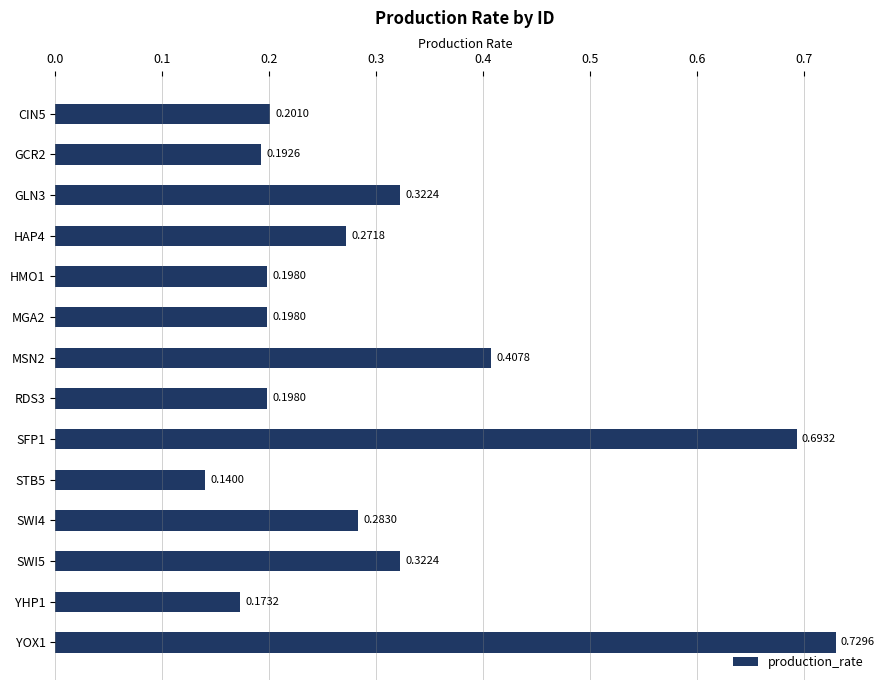

What is the sum of all values?

4.3